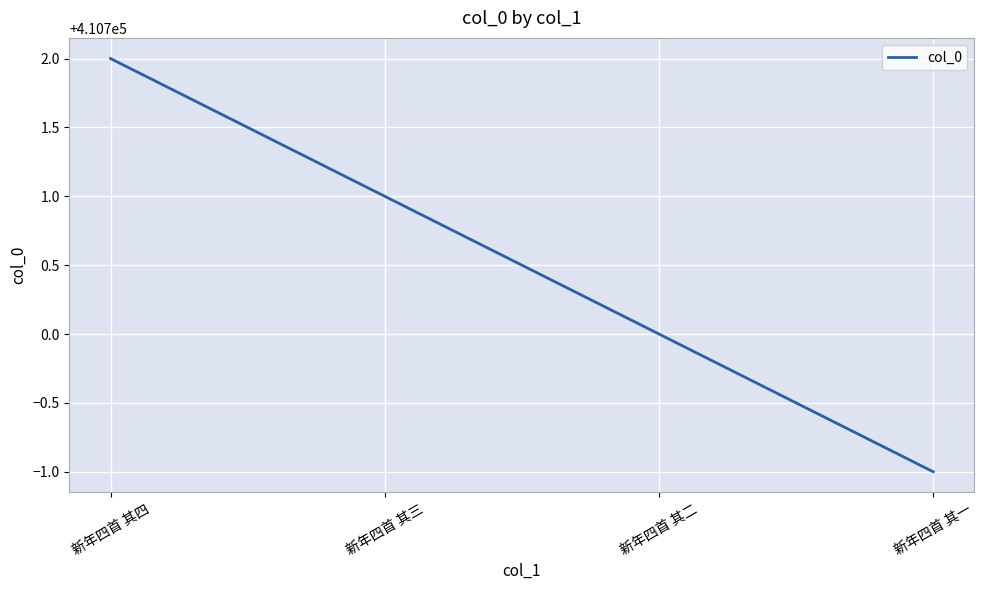

Reading right to left, transcribe all the data shown in this chart.

410699	410700	410701	410702